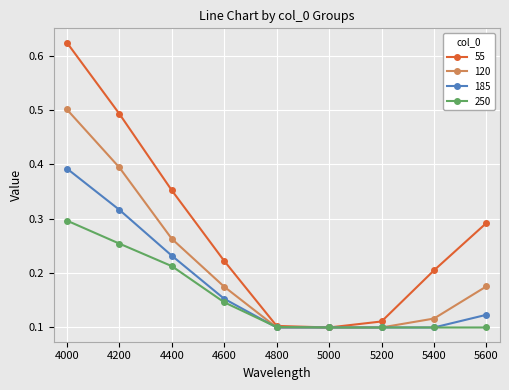

Which category has the highest value across all series?

4000